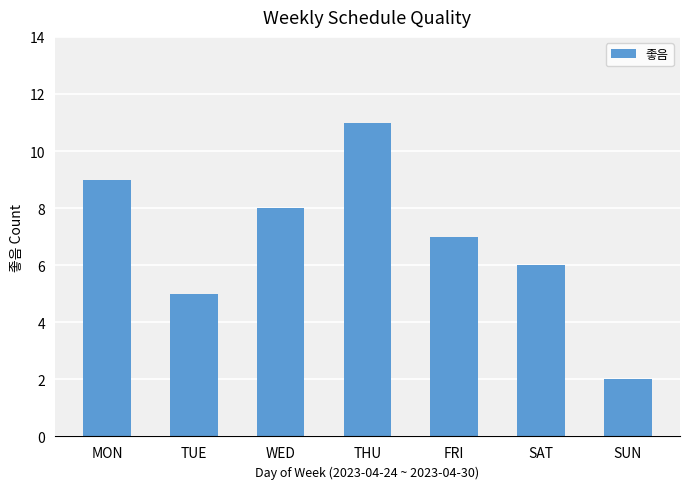

Reading left to right, what are all the values shown in this chart?

MON=9	TUE=5	WED=8	THU=11	FRI=7	SAT=6	SUN=2